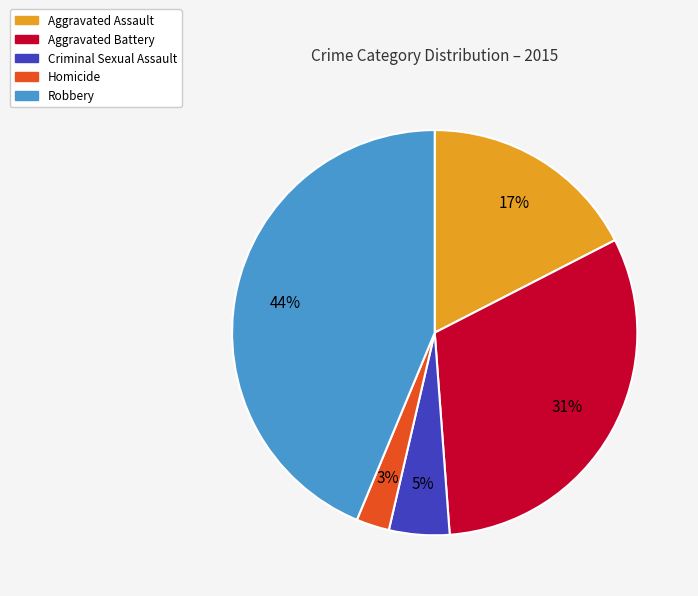

To the nearest percent, what portion does Robbery represent?

44%